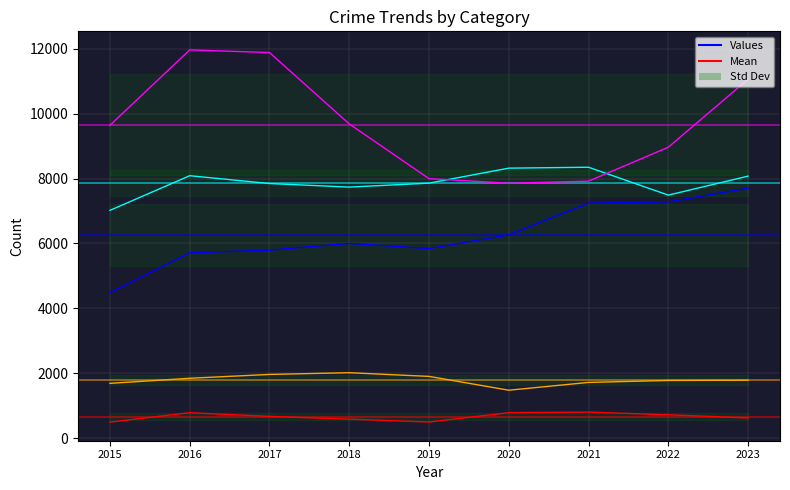

What is the value of the Aggravated Battery point at the 9th from the left?

8073